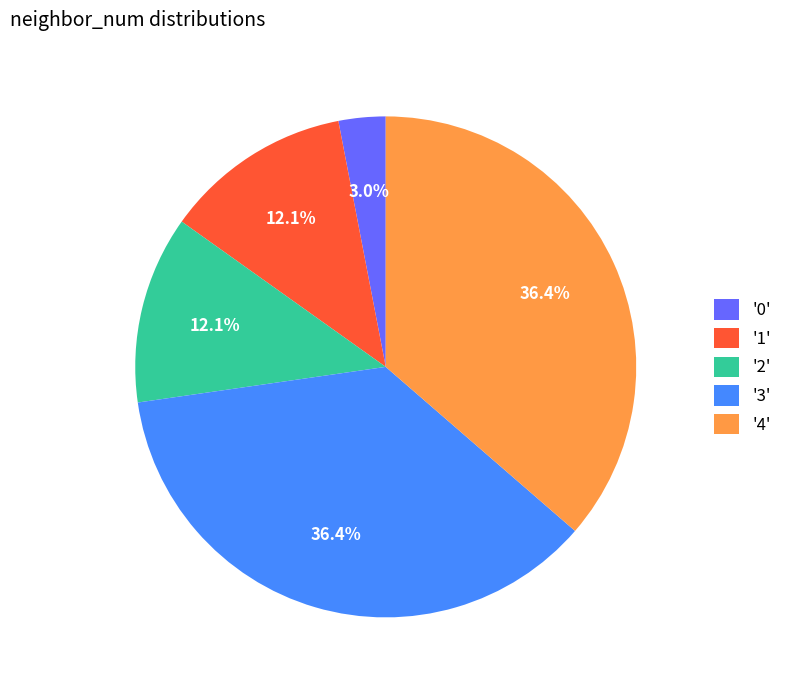

Does any single category account for the majority?

No